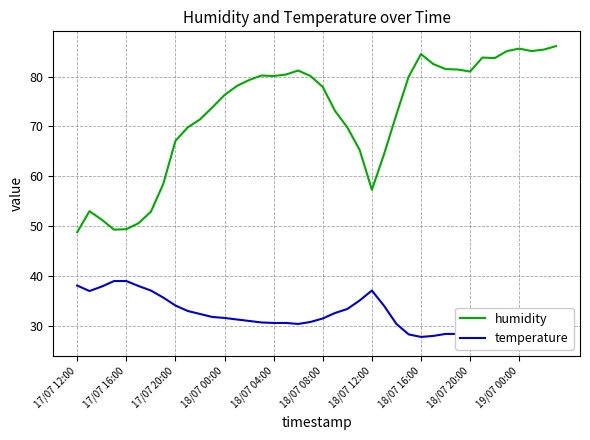

What is the average value of the humidity series?

72.4